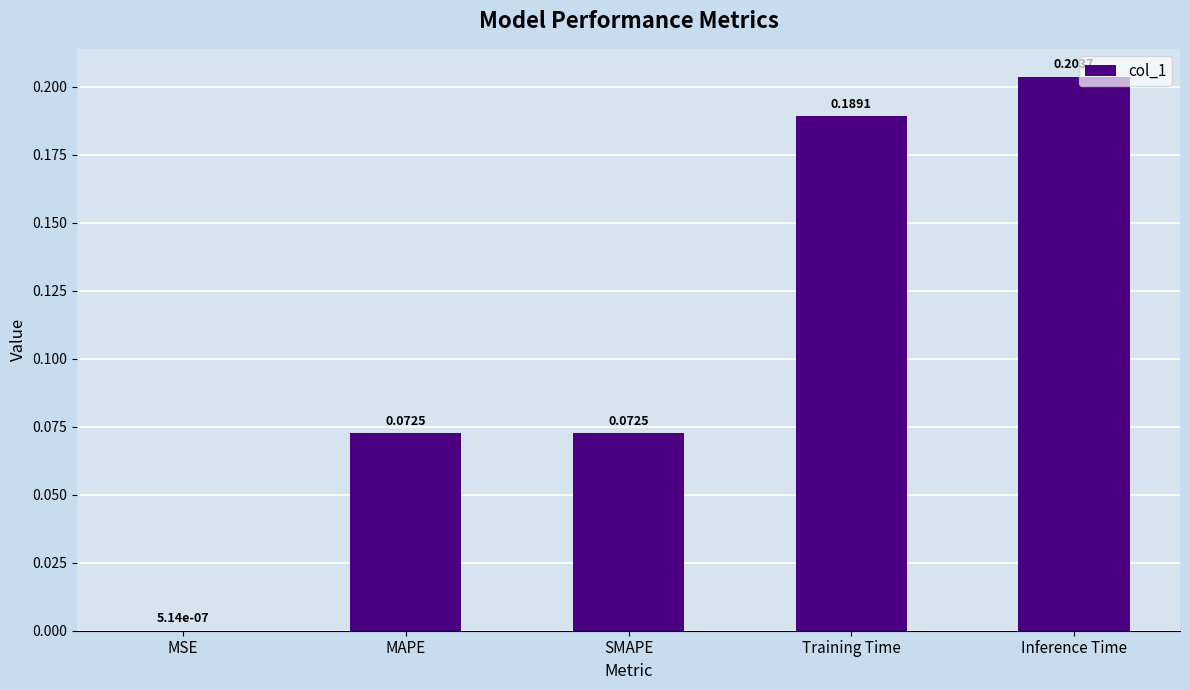

Which label corresponds to the largest value in the chart?

Inference Time